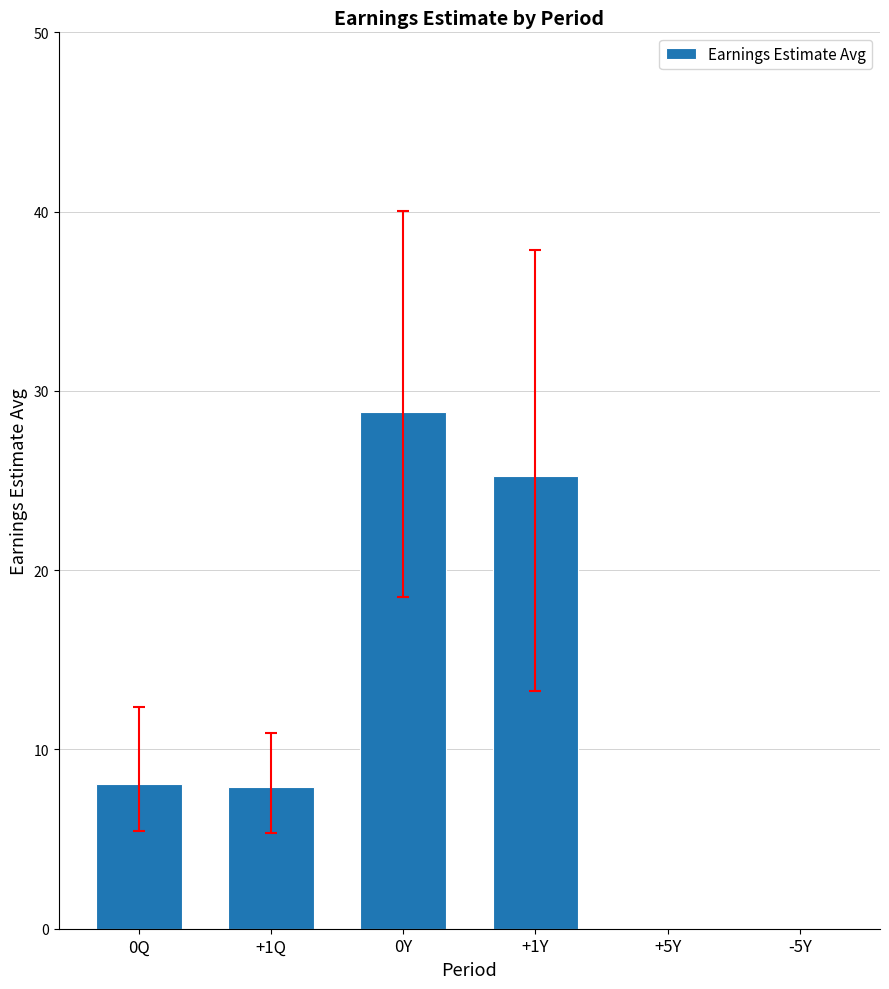

What is the difference between the values at 0Q and 0Y?

20.7